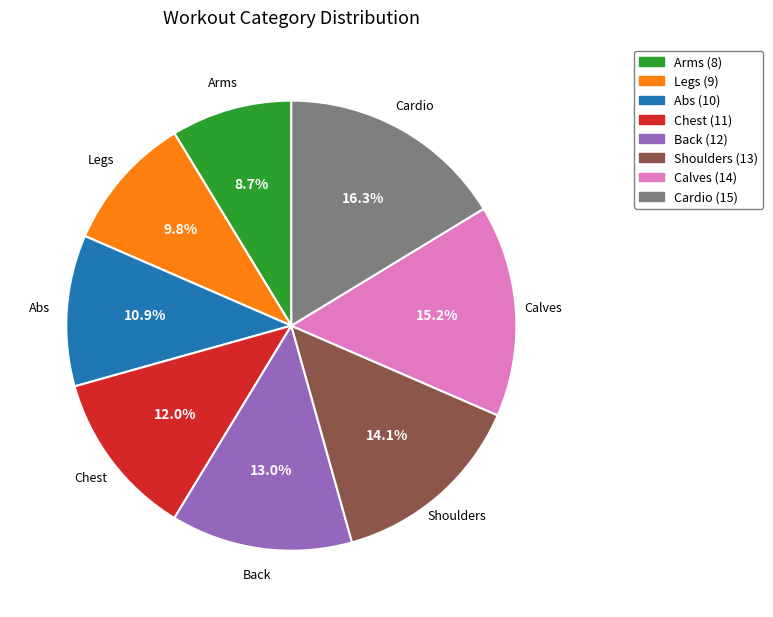

How much of the chart is everything except Arms?

91.3%